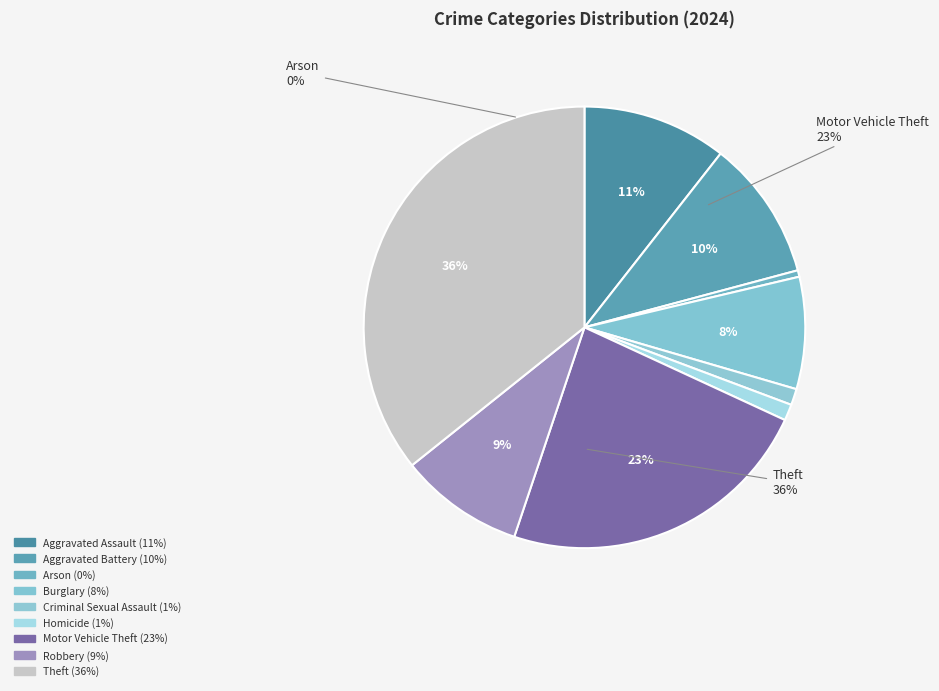

Is Criminal Sexual Assault the majority of the pie?

No